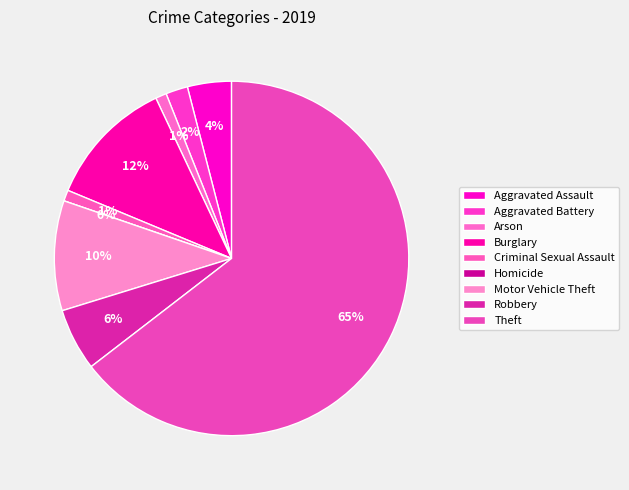

How many slices are in this pie chart?

9